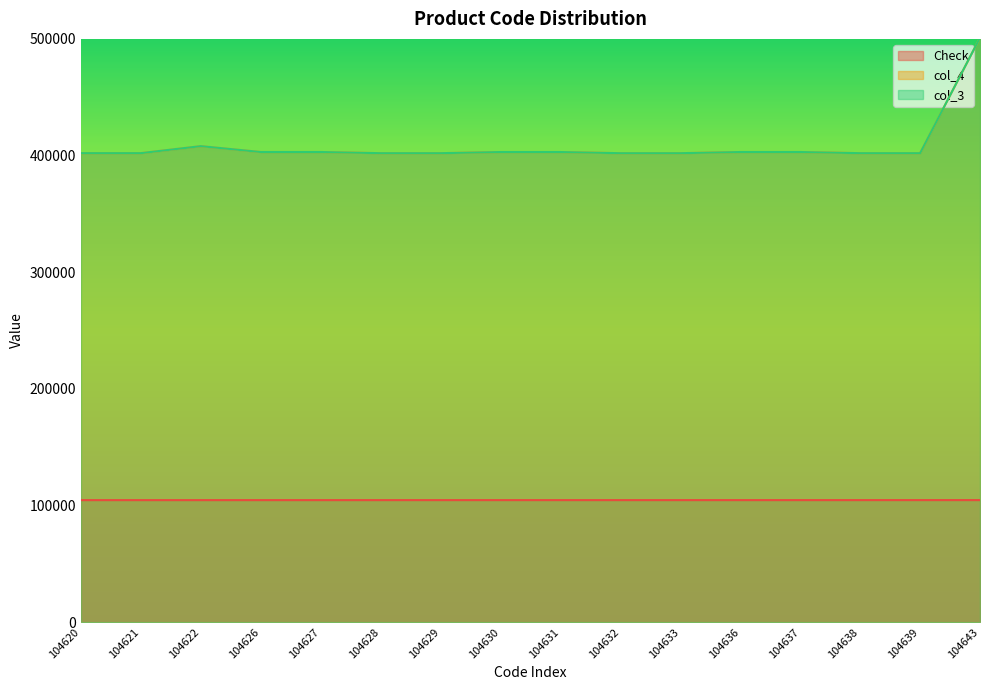

How many lines are shown in the chart?

3